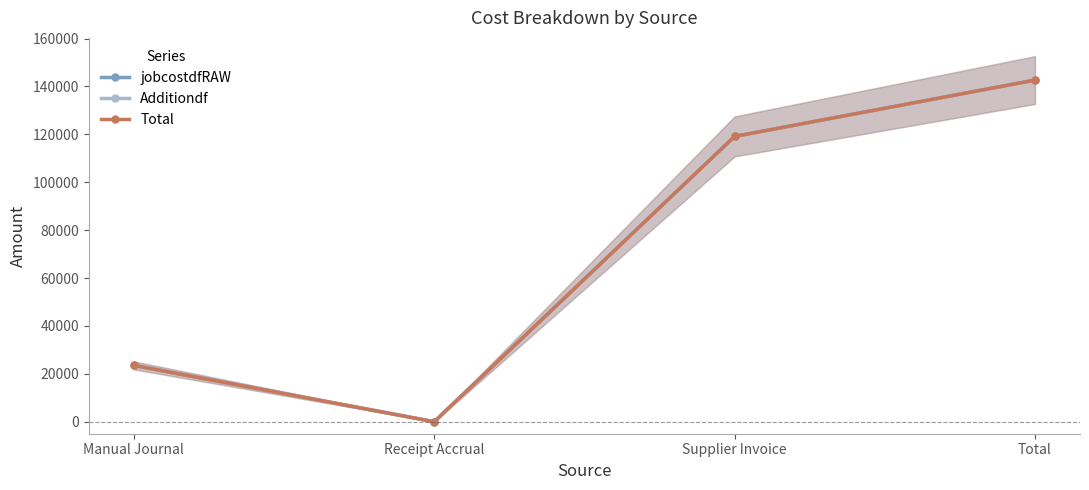

Which series has the largest range (max minus min)?

jobcostdfRAW